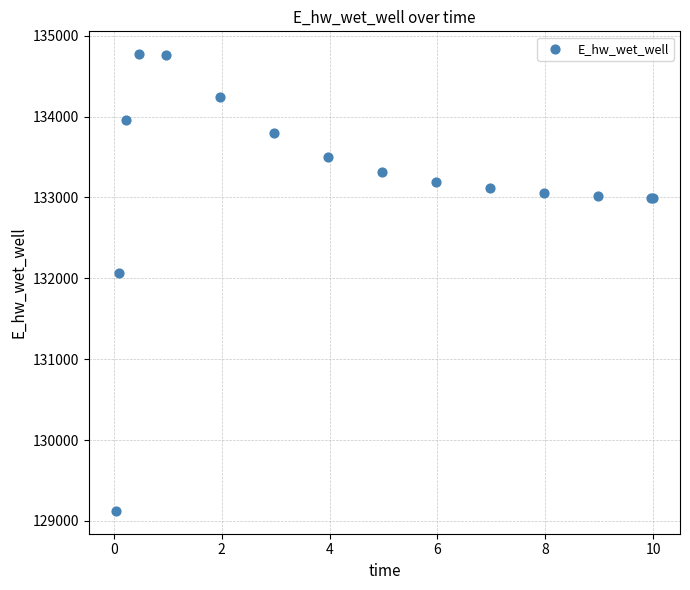

What Y value in the scatter plot is closest to 131947?

132070.7